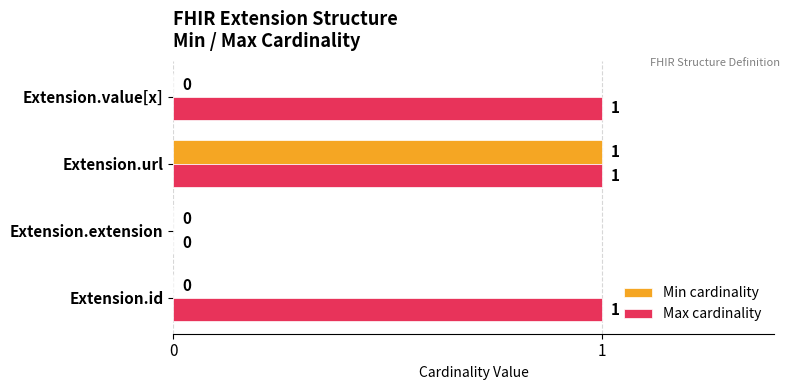

Count the number of data series in this chart.

2